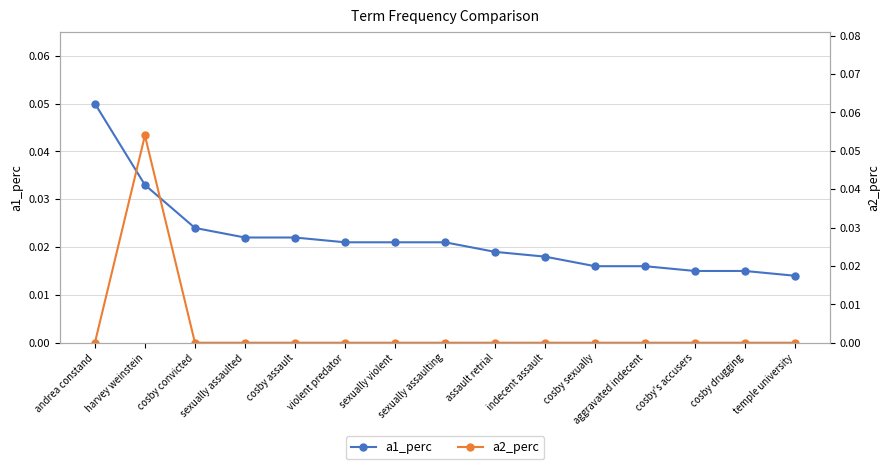

The a2_perc series shows 0.0 at andrea constand. True or false?

False